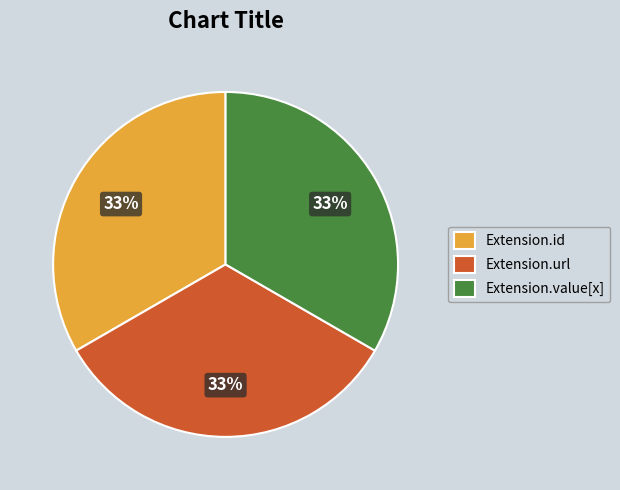

The Extension.value[x] slice represents 47% of the pie. True or false?

False